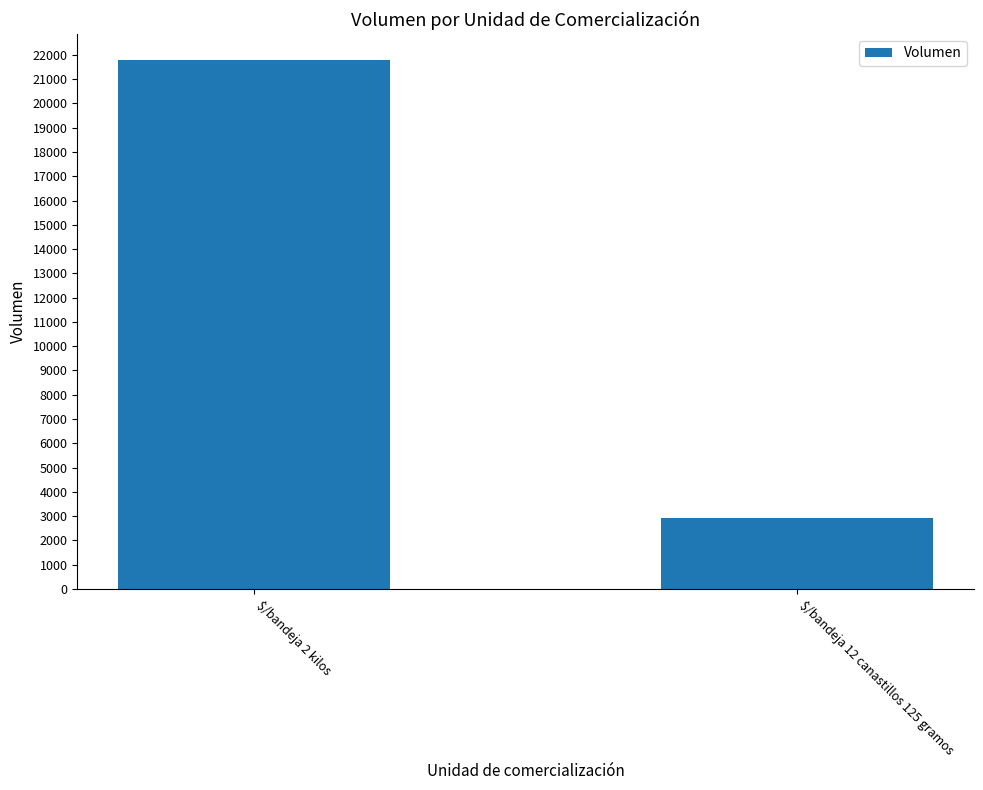

What is the greatest value displayed?

21770